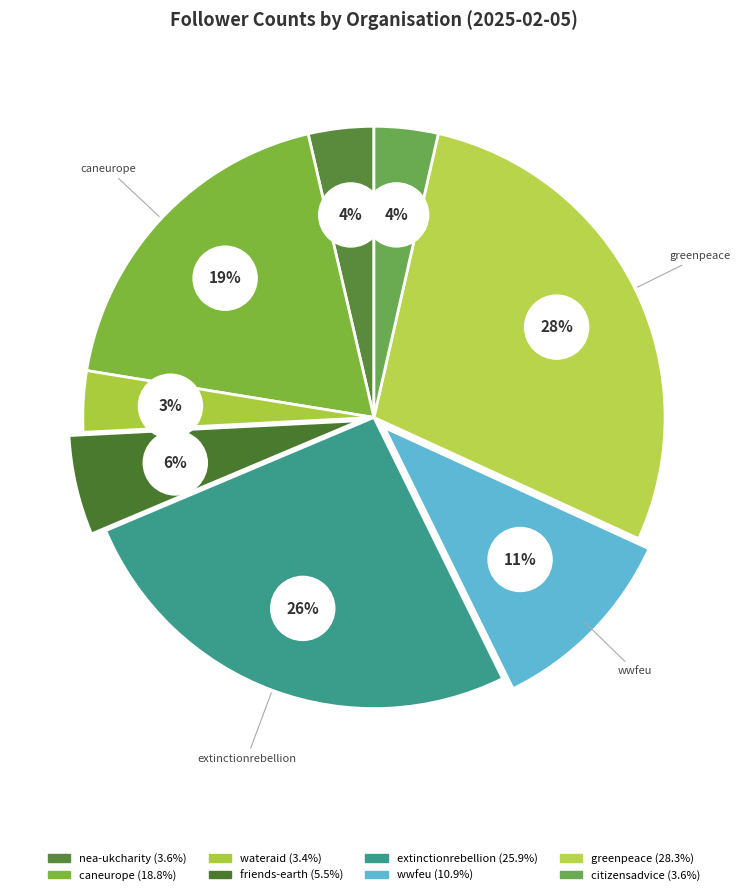

Is it true that friends-earth.bsky.social is 1% of the pie?

False